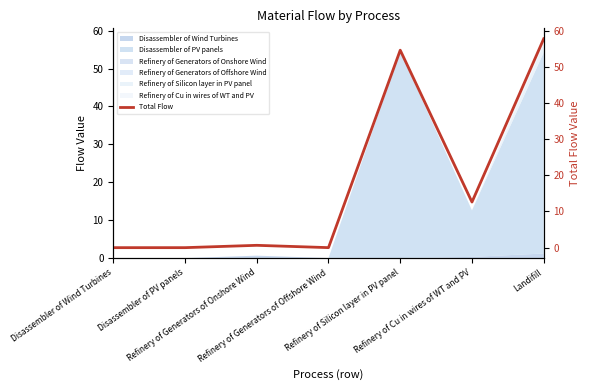

How many values are above zero?

5